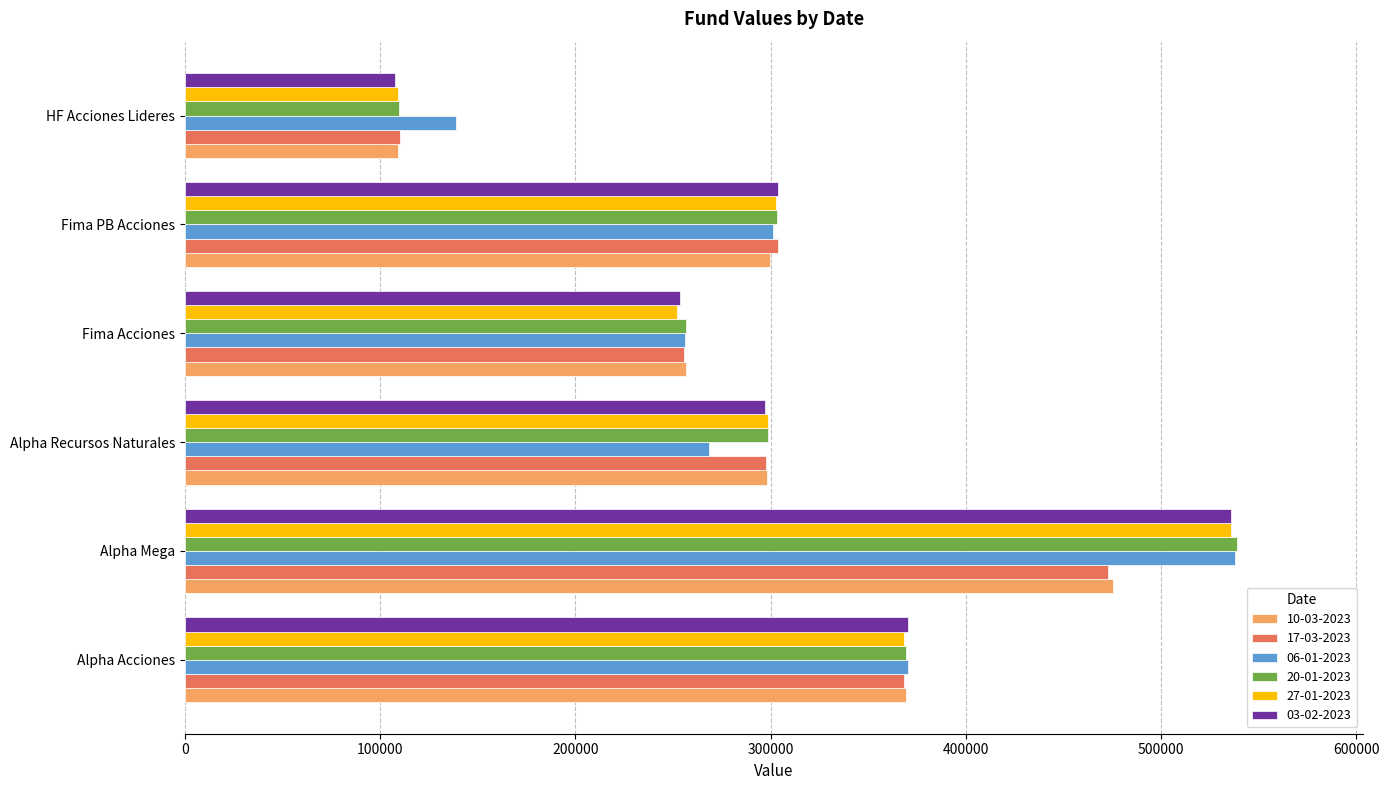

How many data points in 06-01-2023 are less than 301155?

3